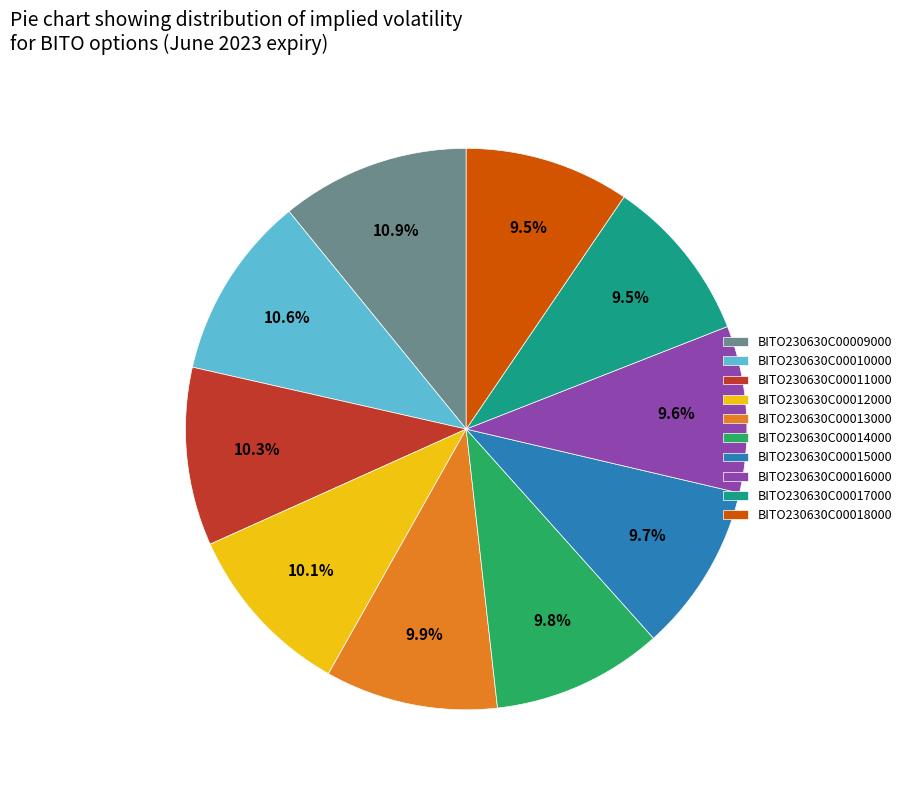

Is there any slice that represents more than half of the pie?

No